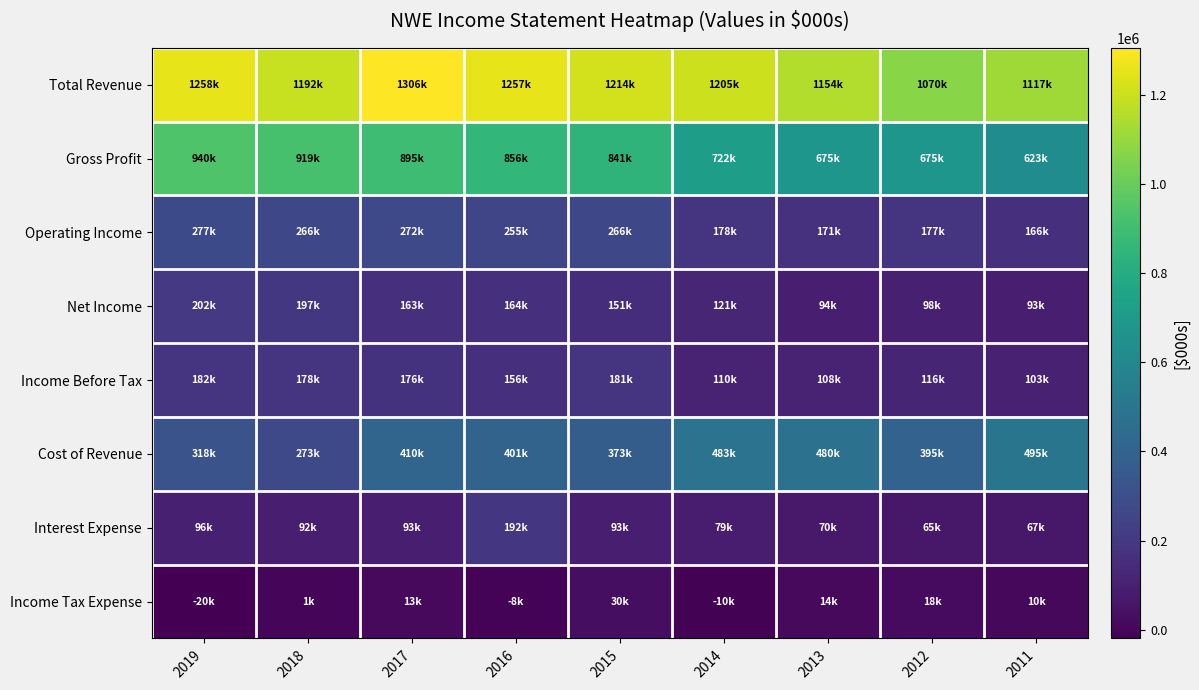

Between 2017 and 2013, which is larger?

2017